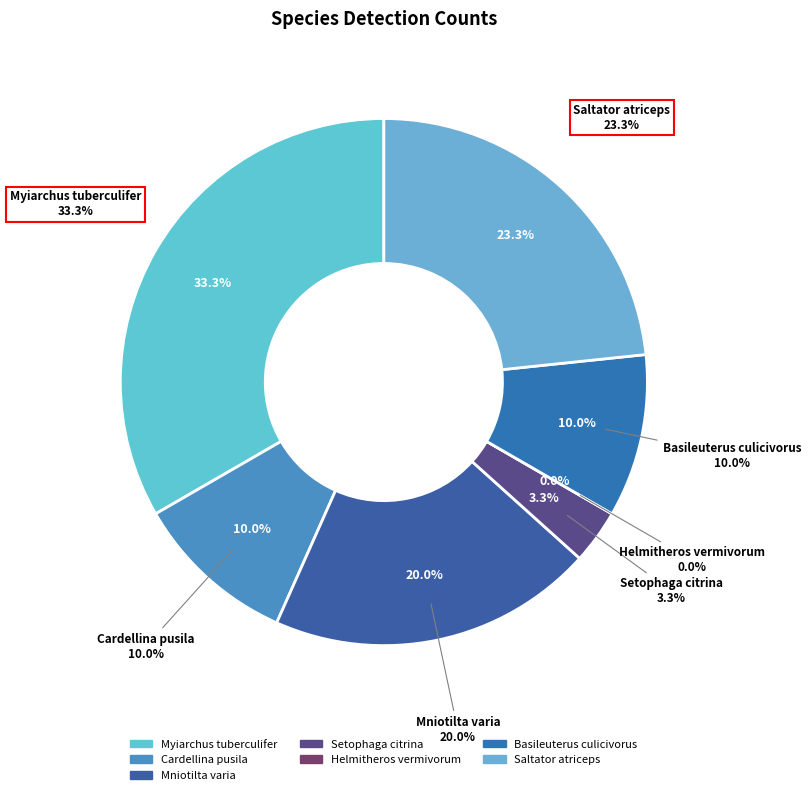

What percentage is NOT represented by Helmitheros vermivorum?

100.0%